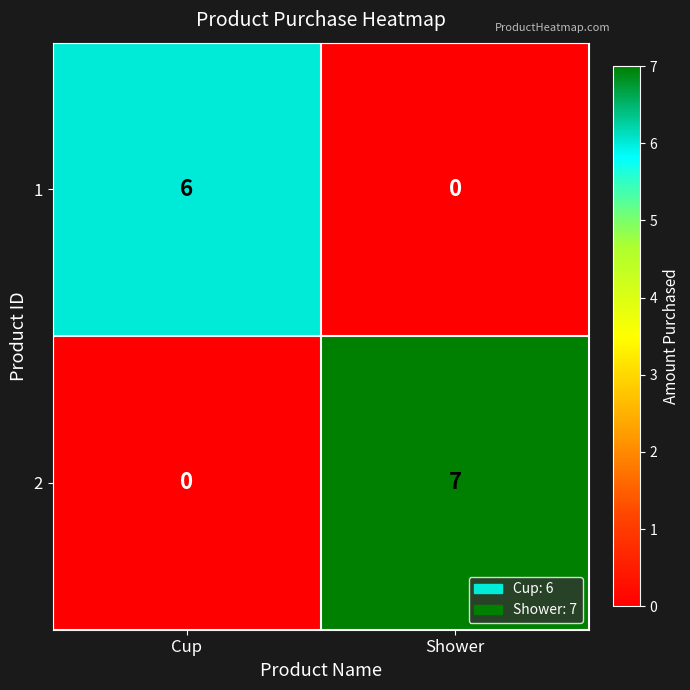

At Cup, list the series in order from smallest to largest.

2, 1